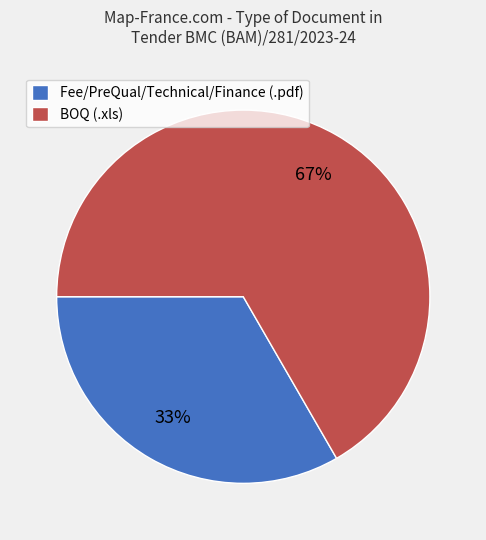

Is it true that BOQ (.xls) is 53% of the pie?

False